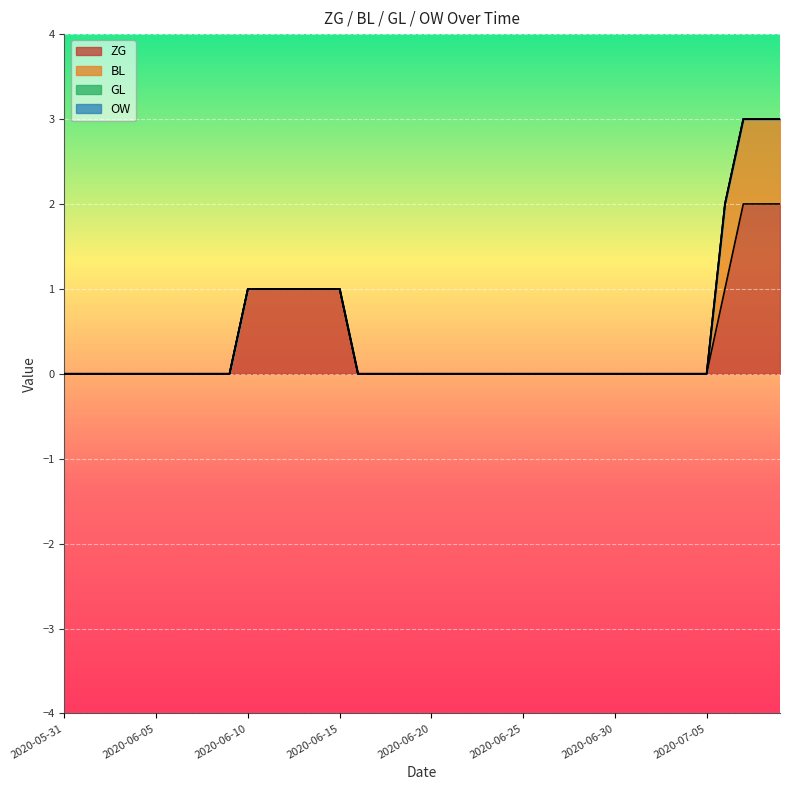

Is the value of OW at 2020-06-23 greater than the value of ZG at 2020-06-08?

No